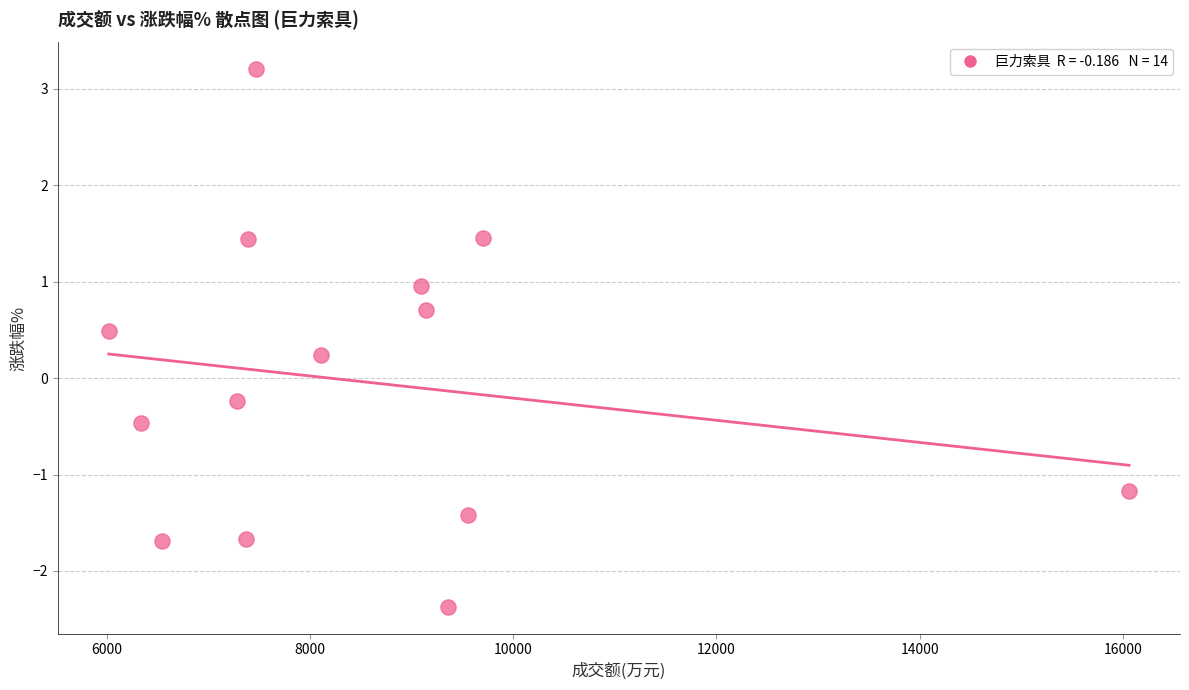

What is the range of X values (max minus min)?

10040.0